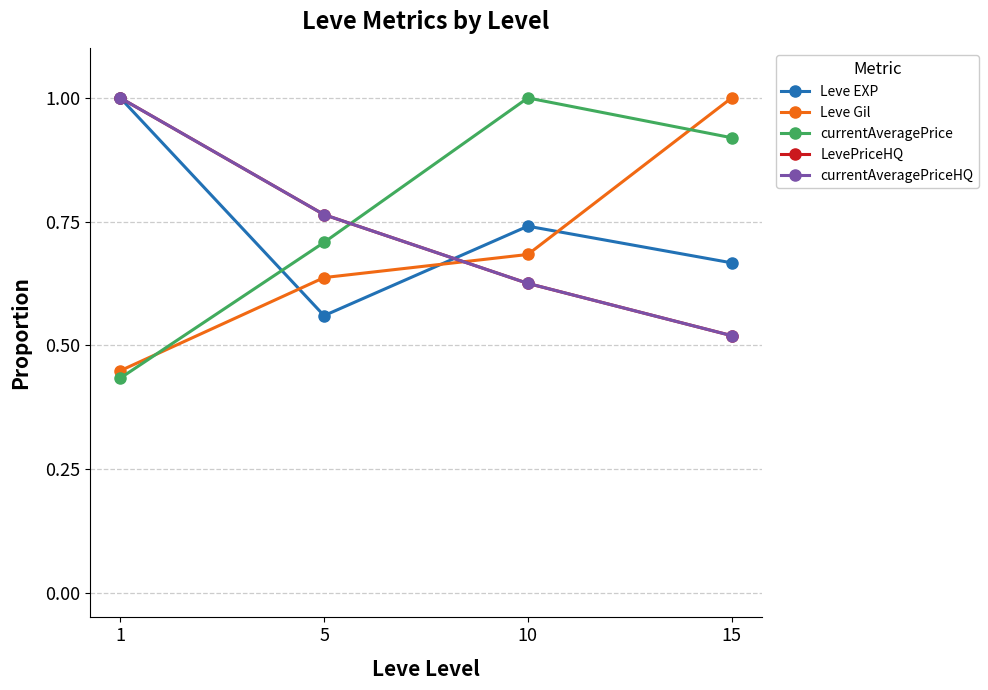

Which category has the lowest value in the Leve Gil series?

1